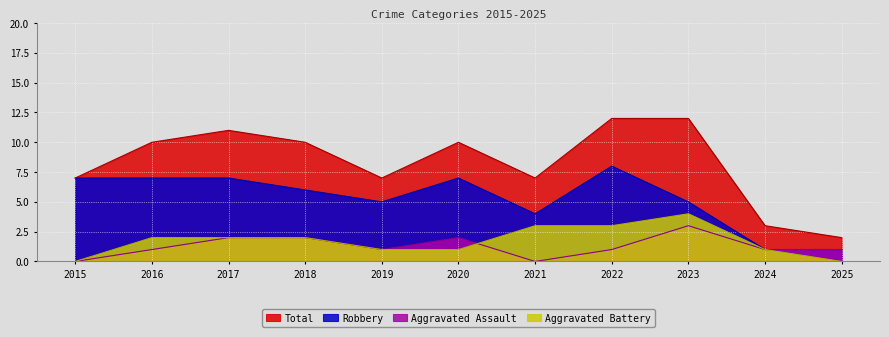

True or false: Total has more than 0 points higher than both neighbors.

True